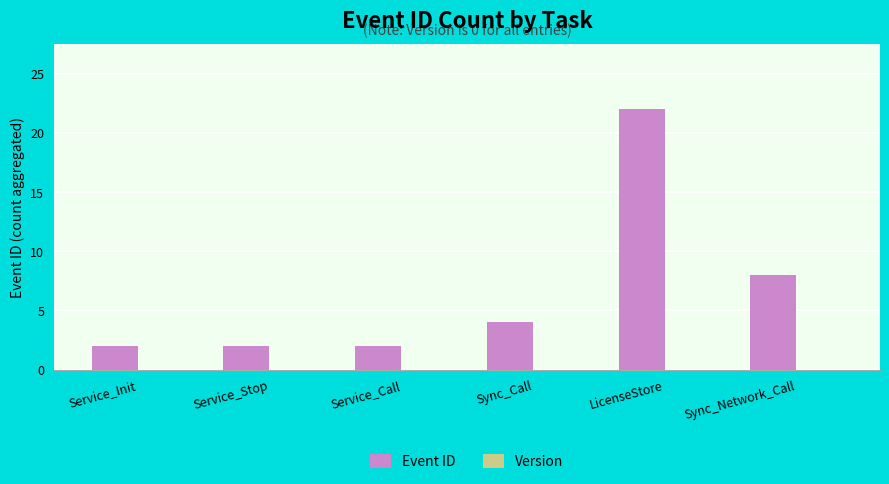

What position from the left is Service_Stop?

2